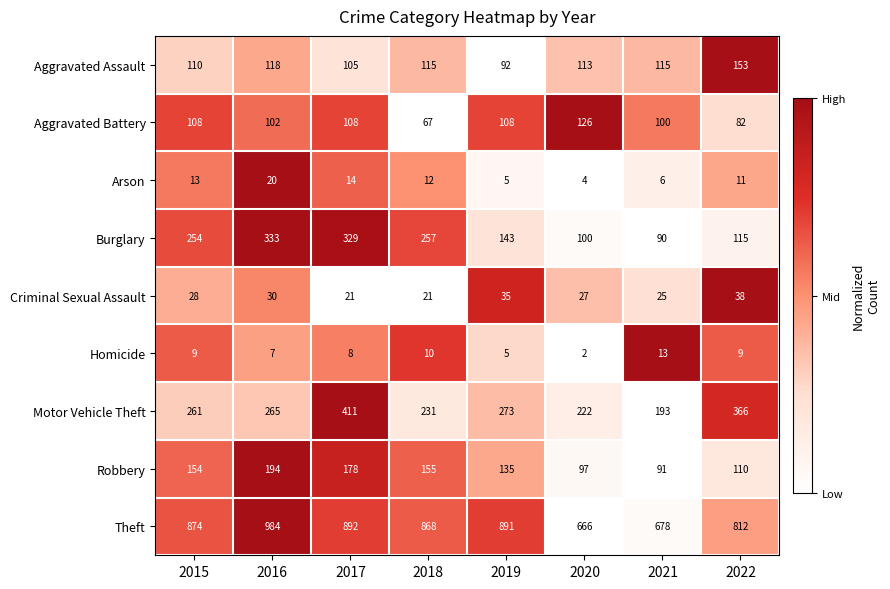

Which series has the widest spread of values?

Theft